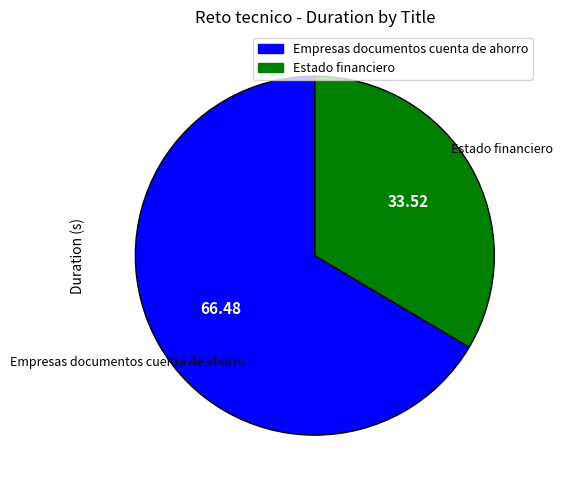

Is Estado financiero the majority of the pie?

No